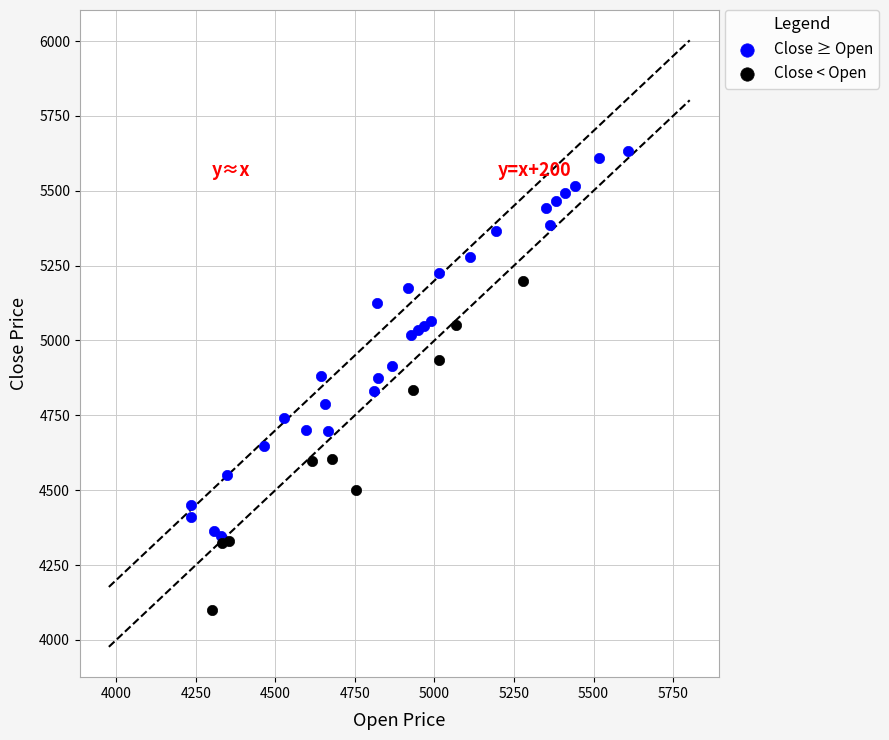

Which series contains the lowest Y value?

Close < Open